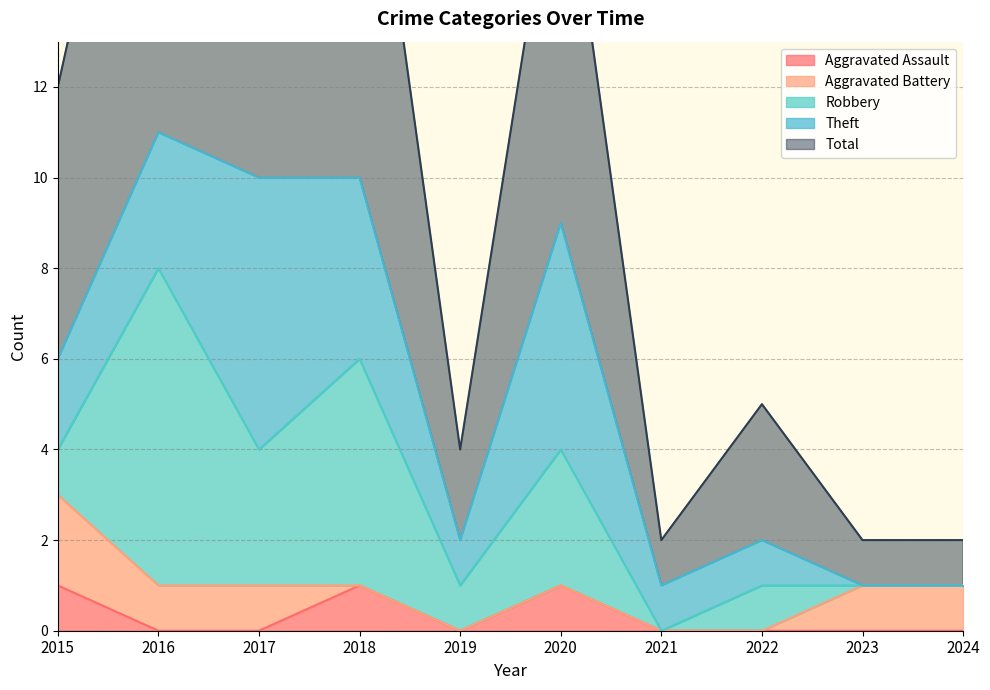

True or false: Total and Robbery cross at least once.

False